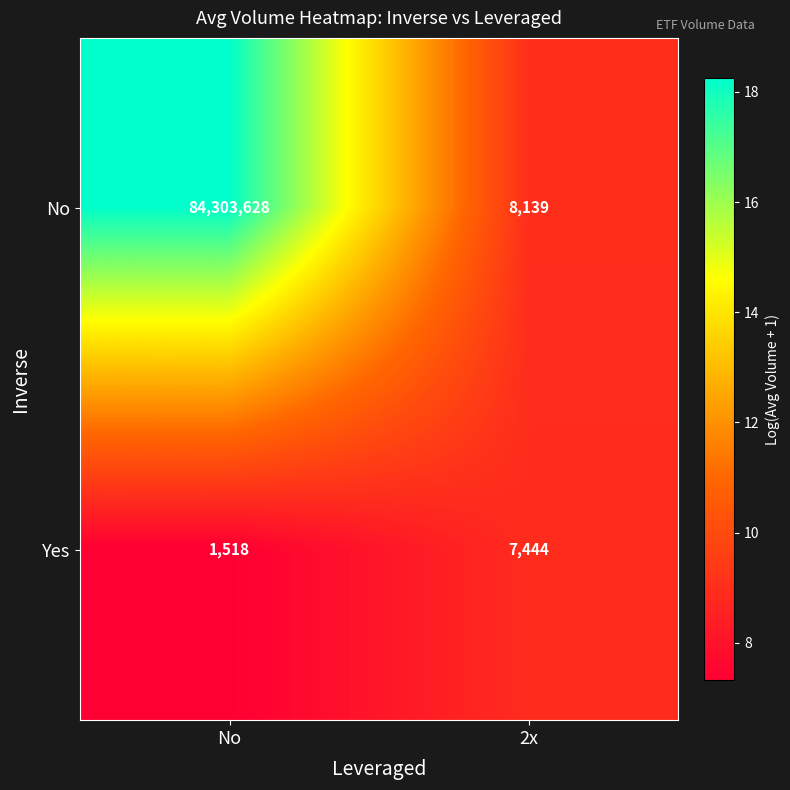

What is the spread (max minus min) of values at 2x?

695